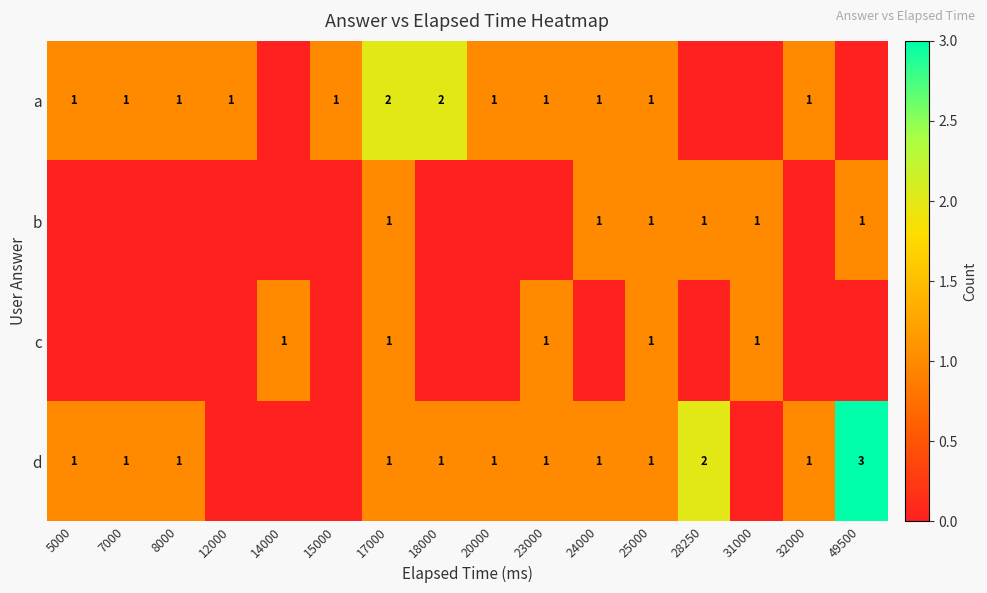

How many distinct data groups are displayed?

4